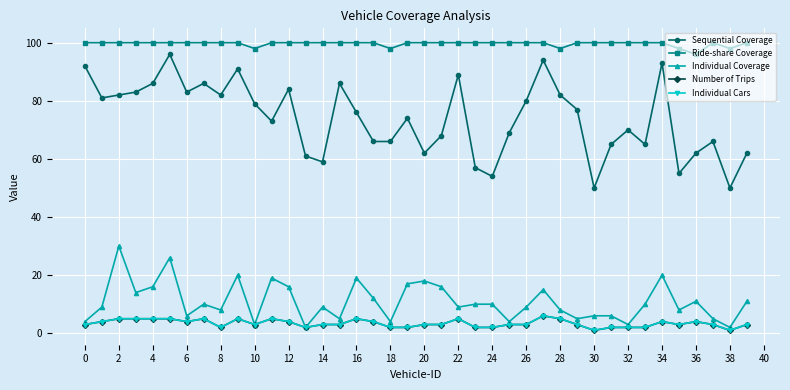

At how many categories does at least one series exceed 45?

40